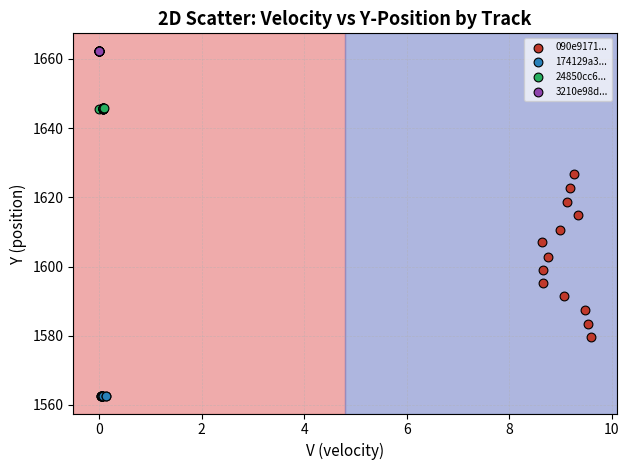

What are all the series names shown in the legend?

090e9171..., 174129a3..., 24850cc6..., 3210e98d...